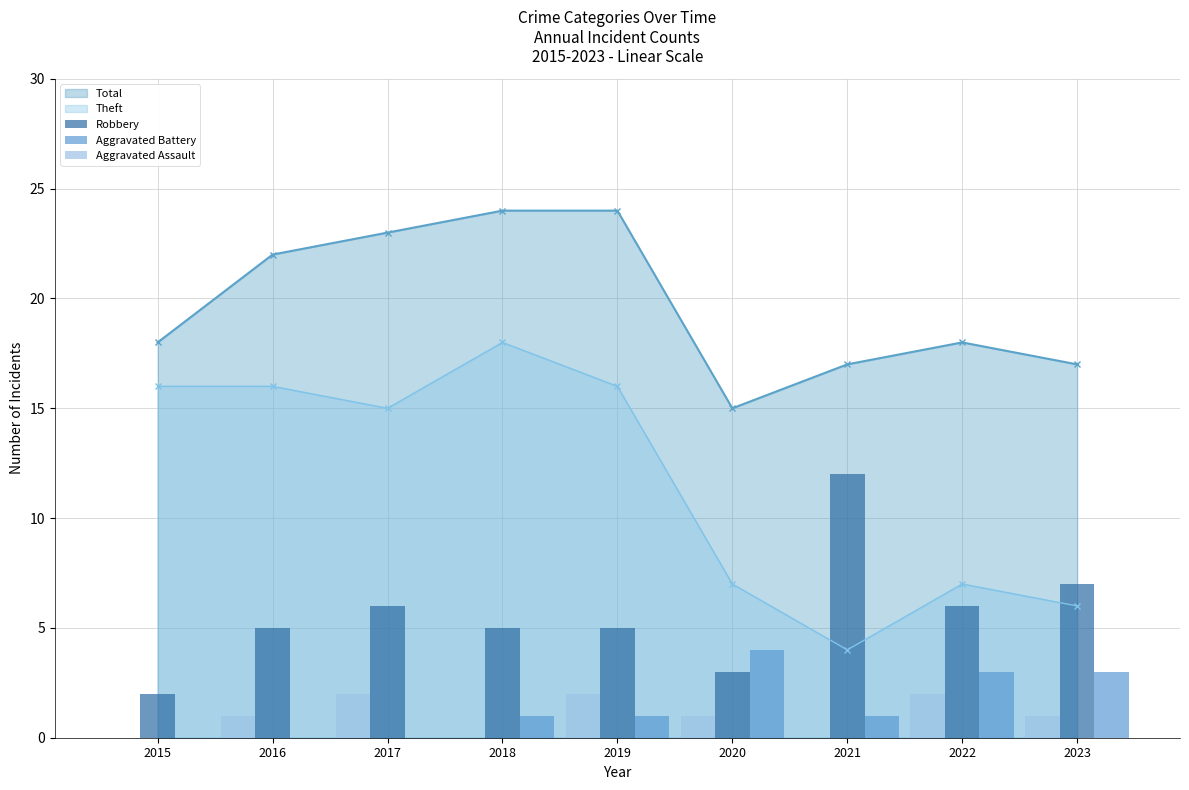

Reading left to right, what are all the values shown in this chart?

Robbery: 2	5	6	5	5	3	12	6	7
Aggravated Battery: 0	0	0	1	1	4	1	3	3
Aggravated Assault: 0	1	2	0	2	1	0	2	1